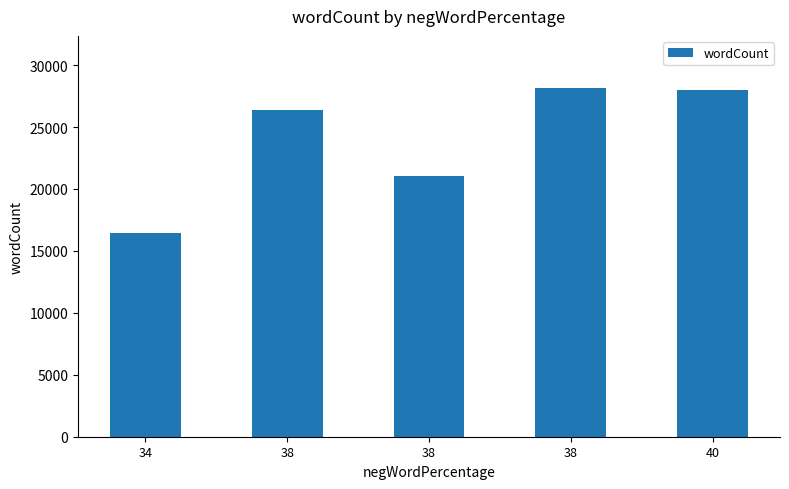

Reading left to right, extract all data points from this chart.

34=16448	38=26355	38=21011	38=28135	40=28024